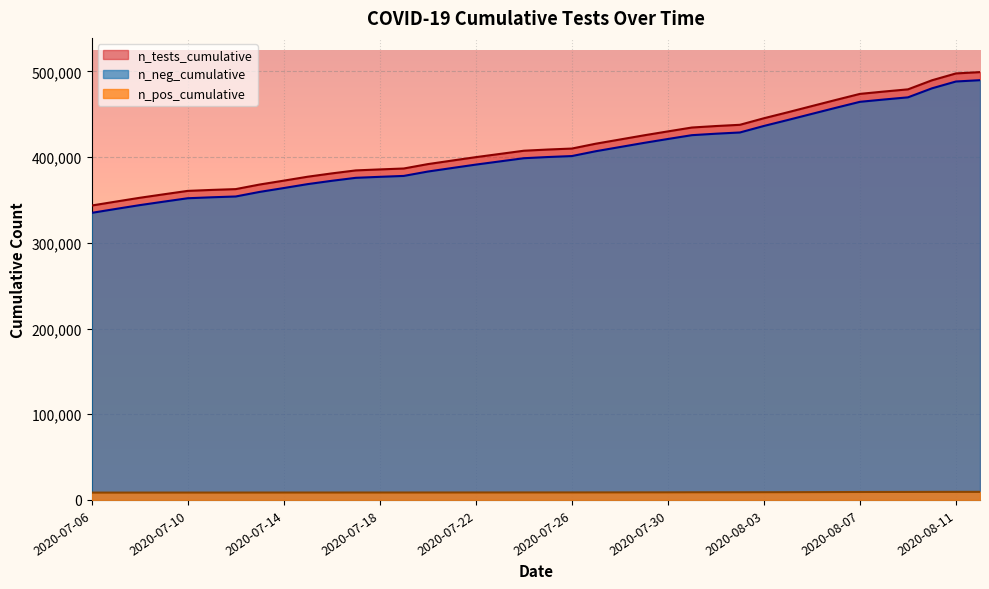

Between 2020-08-10 and 2020-07-09, which series saw the biggest shift?

n_tests_cumulative